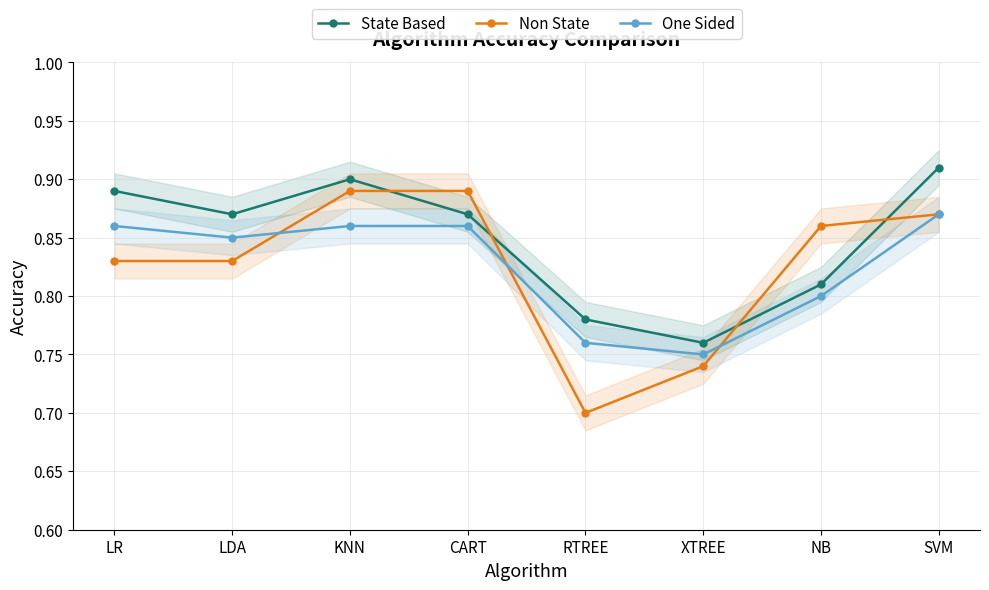

List the labels in order of One Sided value, smallest first.

XTREE, RTREE, NB, LDA, LR, KNN, CART, SVM